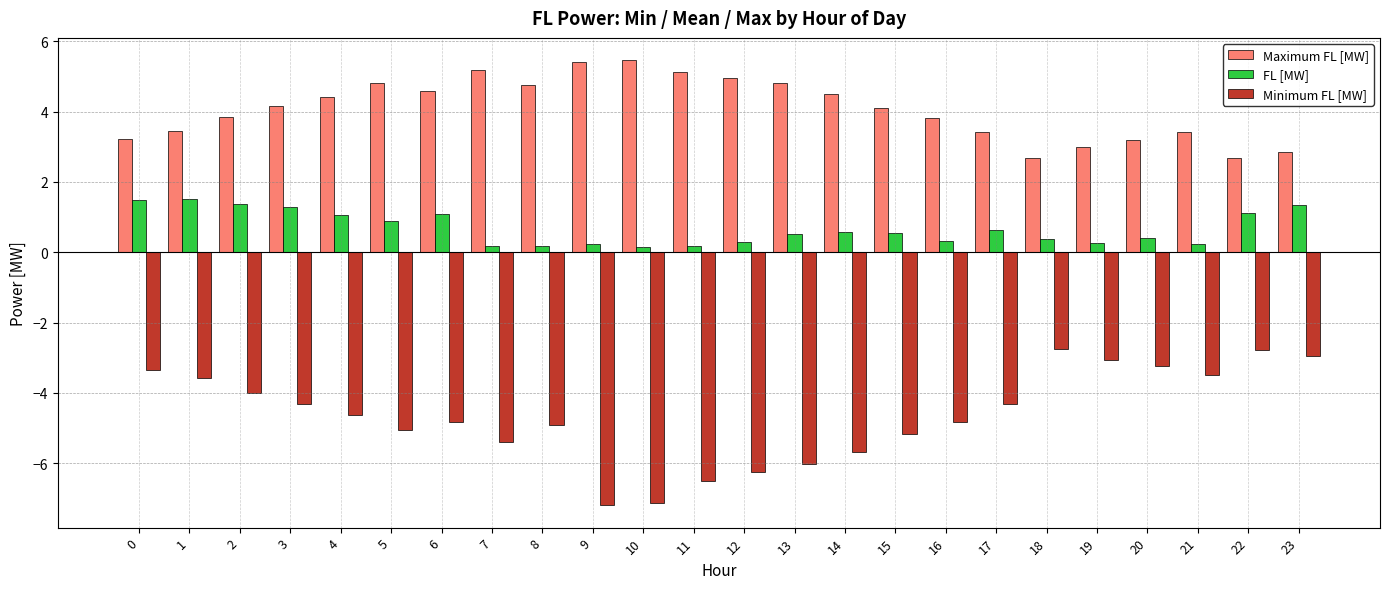

Is the value of FL [MW] at 3 greater than the value of Maximum FL [MW] at 1?

No